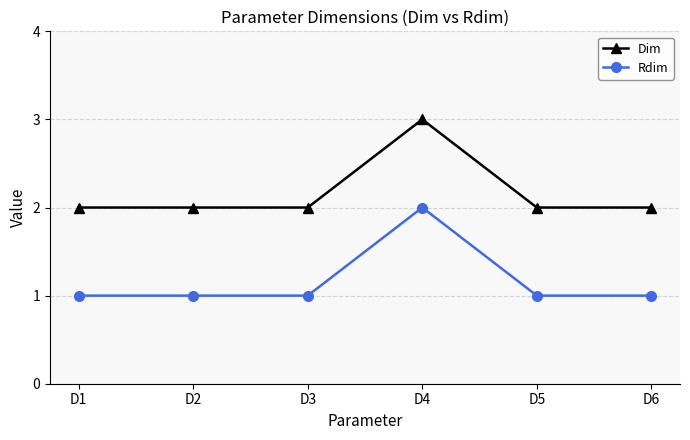

Which label corresponds to the largest value in the chart?

D4